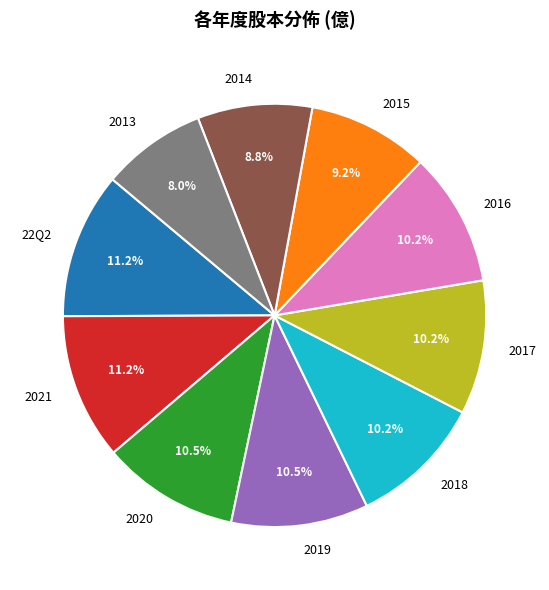

What is the ratio of the value at 2016 to the value at 22Q2?

0.9